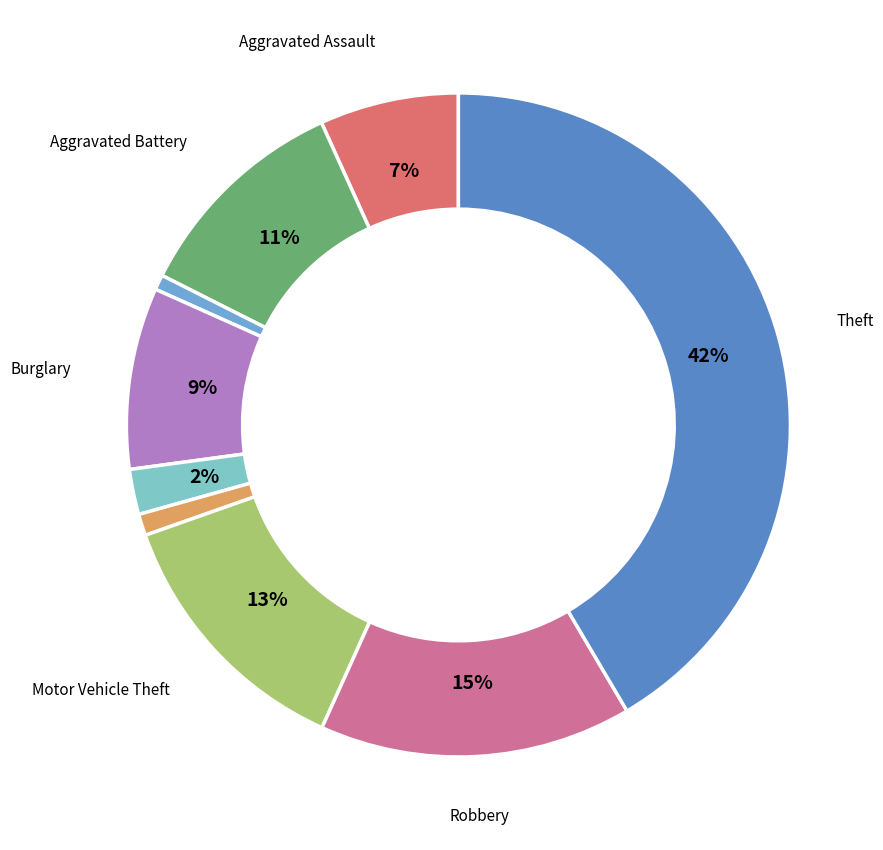

How many slices are in this pie chart?

9